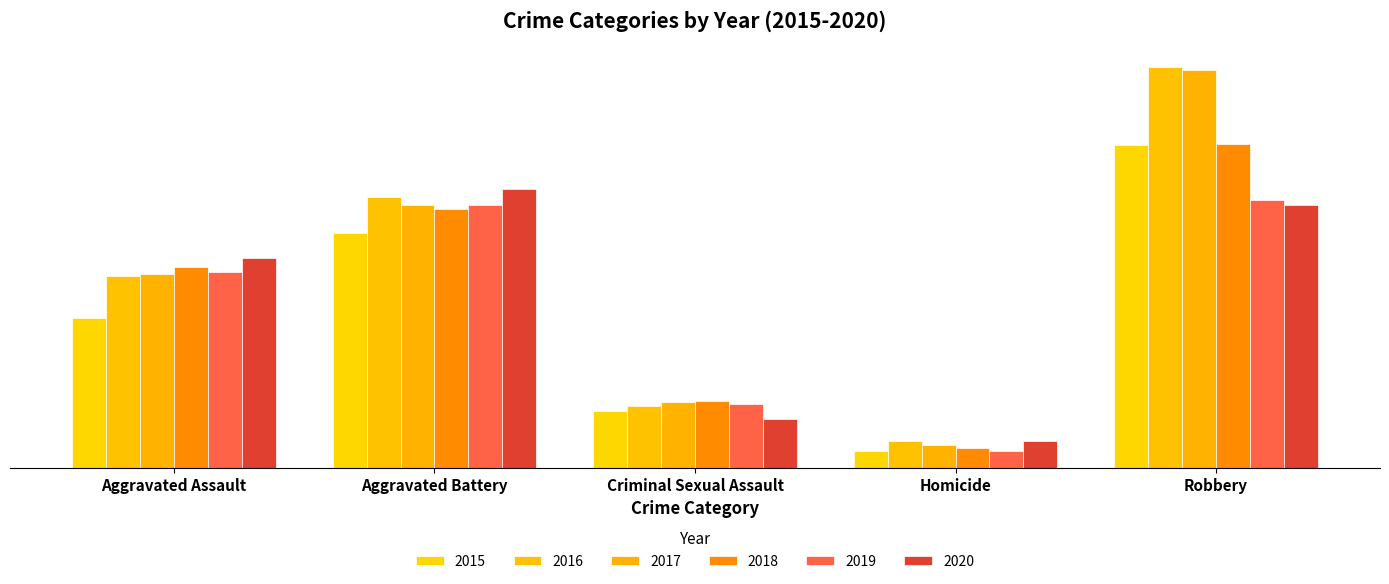

Does the chart contain stacked bars?

No